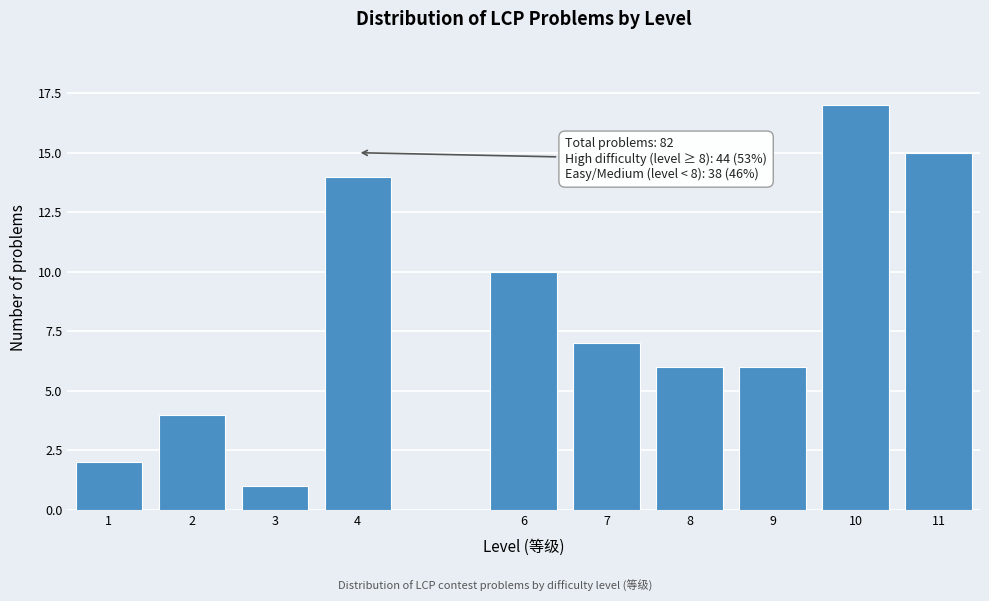

Reading left to right, what are all the values shown in this chart?

2	4	1	14	10	7	6	6	17	15